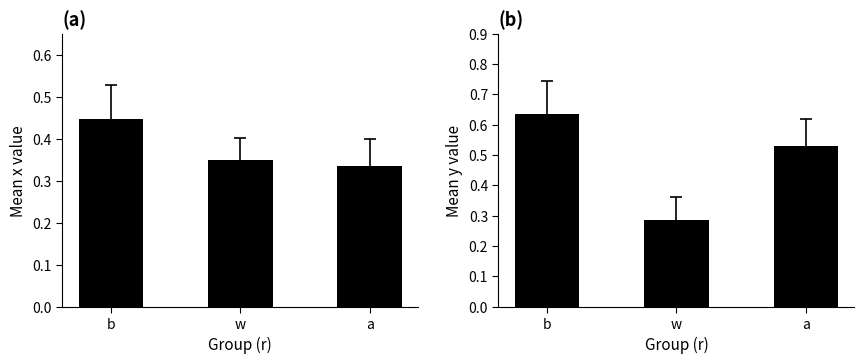

What is the sum of all y values?

1.5